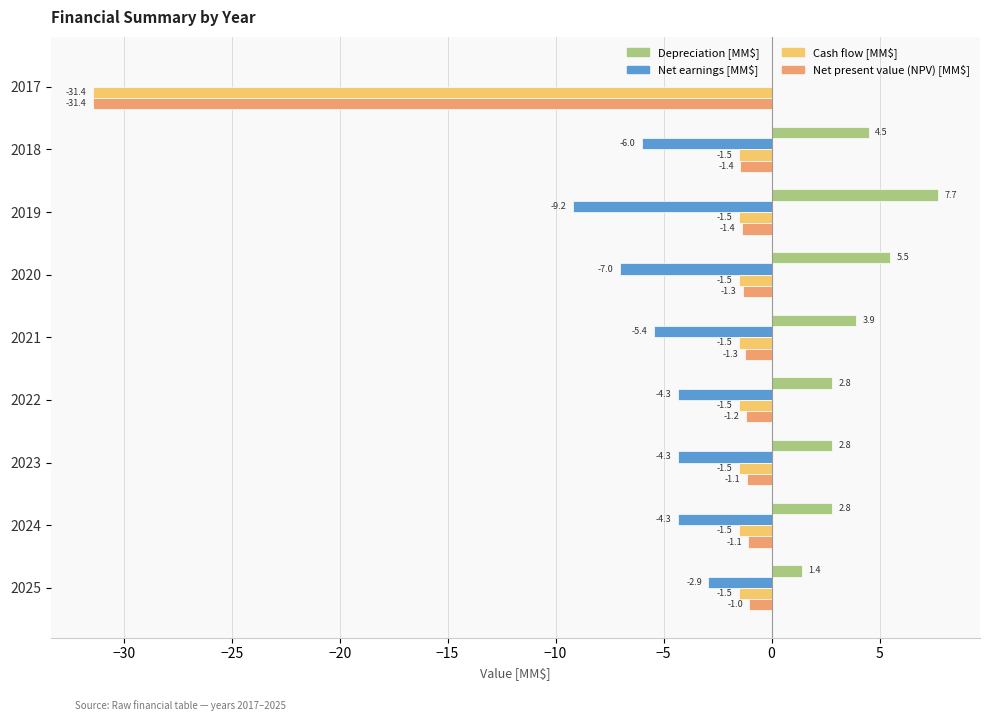

The Depreciation [MM$] series shows 5.5 at 2020. True or false?

True